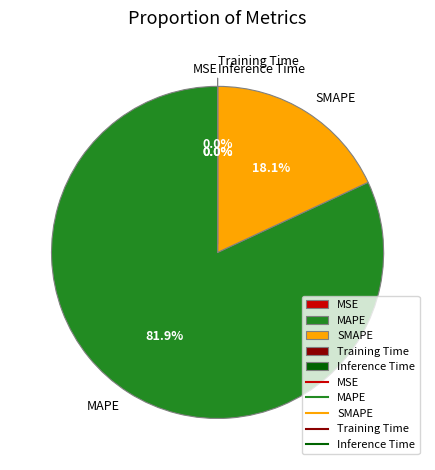

Which category has the biggest portion of the pie?

MAPE